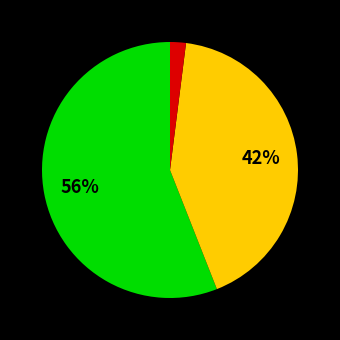

Is there a majority slice in this chart?

Yes